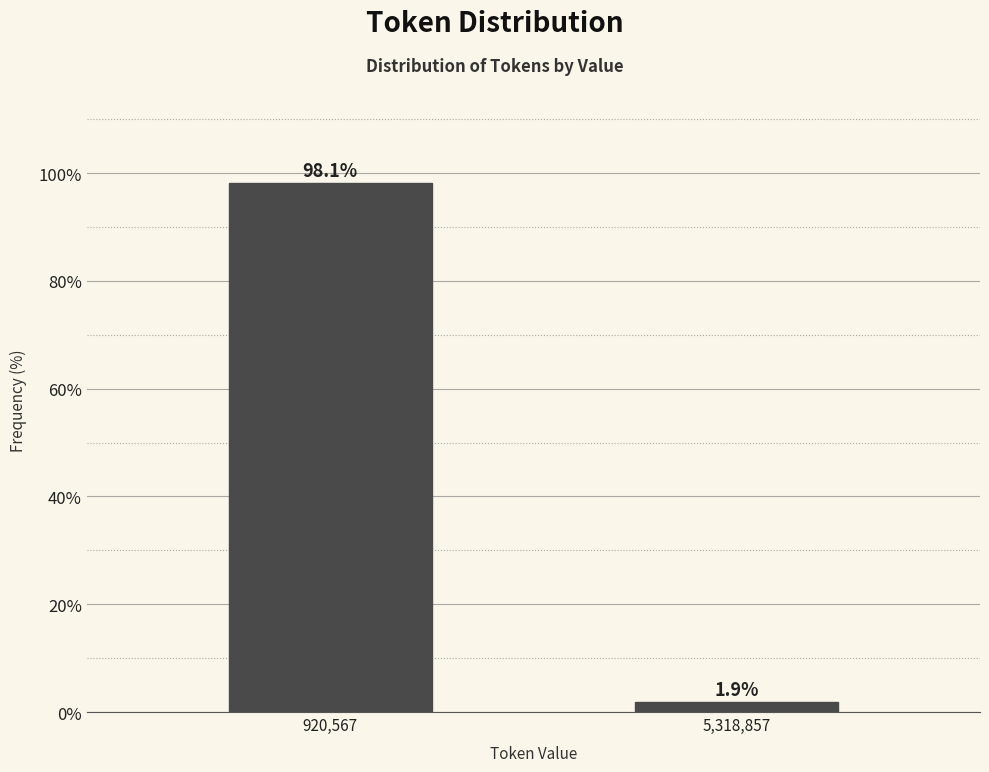

Reading left to right, transcribe all the data shown in this chart.

98.1	1.9